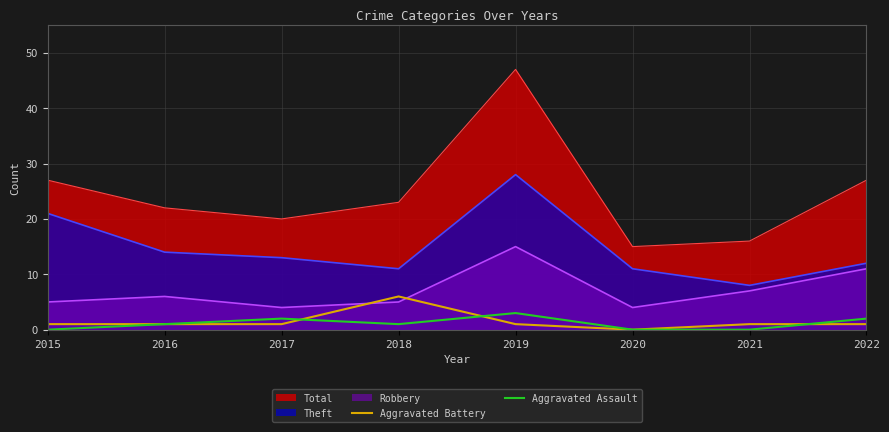

At which label is Aggravated Assault closest to 1?

2016